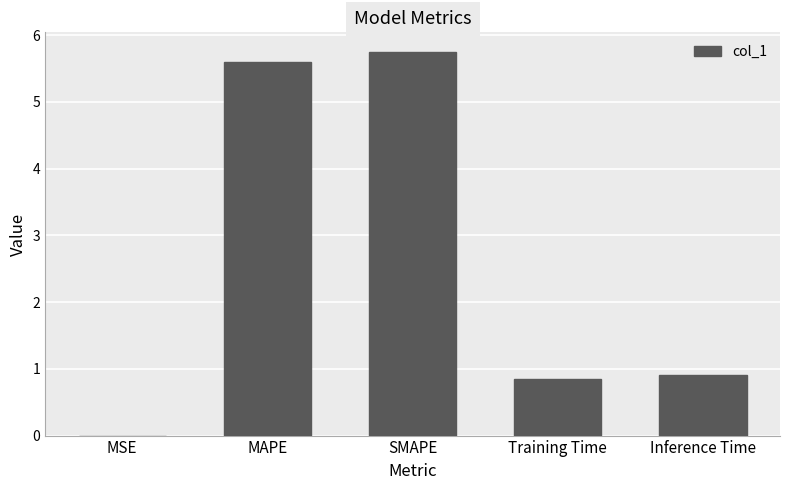

True or false: the data shows 8.3 at MAPE.

False